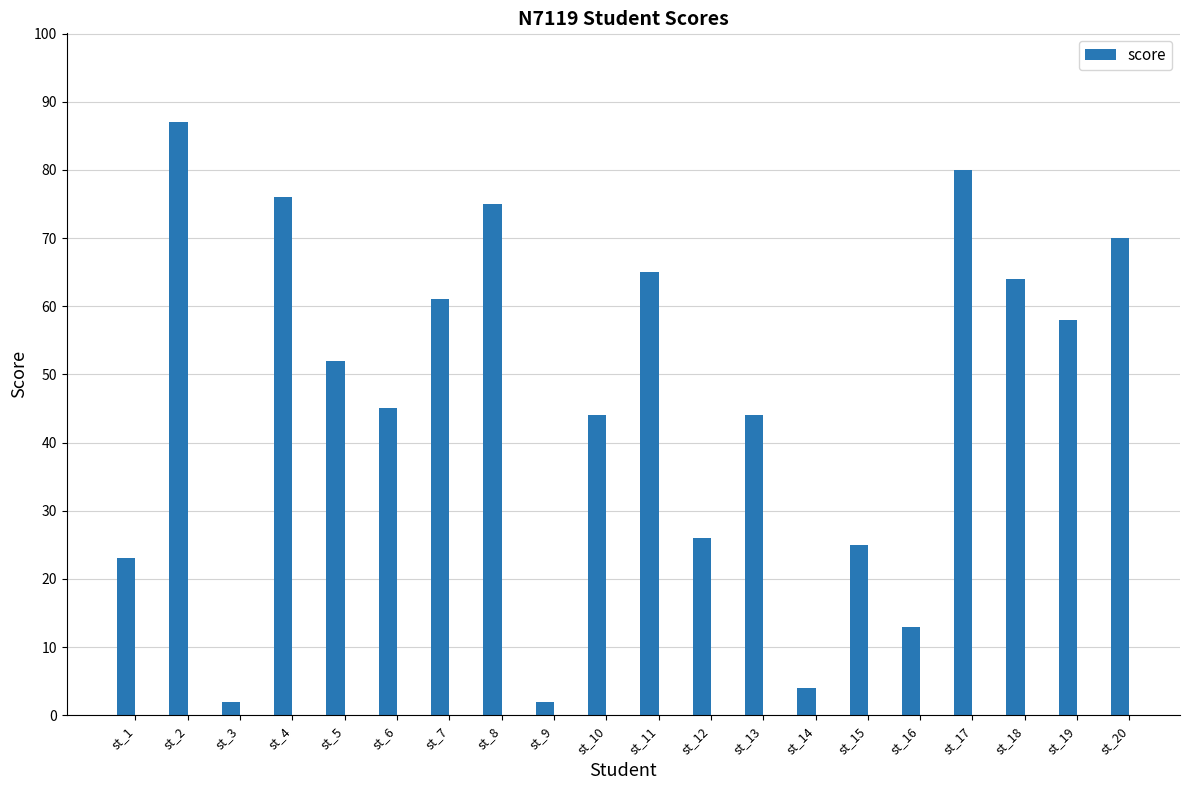

What is the greatest value displayed?

87